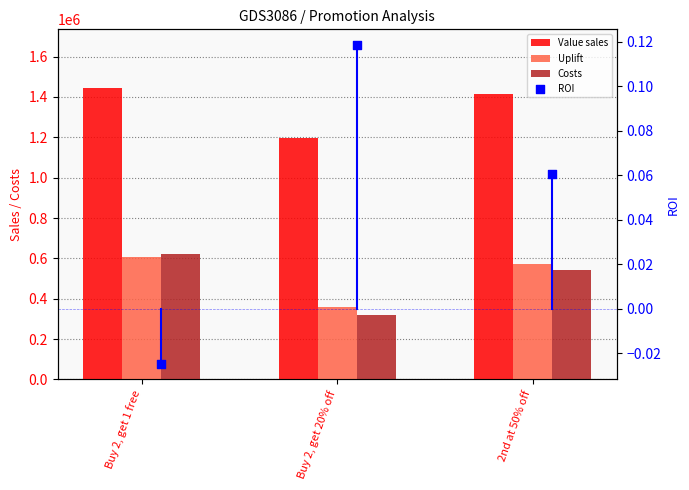

What is the total value across all series at 2nd at 50% off?

2526456.5